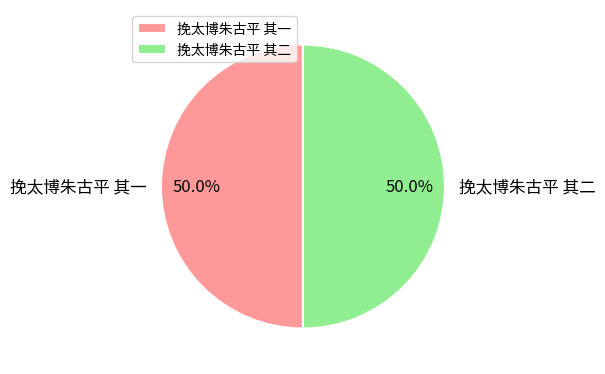

What is the ratio of the value at 挽太博朱古平 其二 to the value at 挽太博朱古平 其一?

1.0